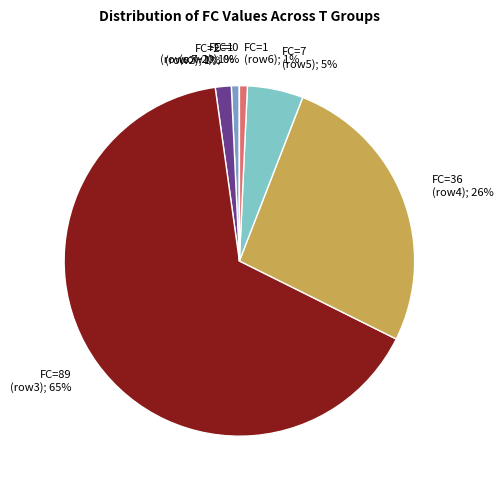

To the nearest percent, what is the combined percentage of T=3 (FC=89) and T=1 (FC=1)?

66%